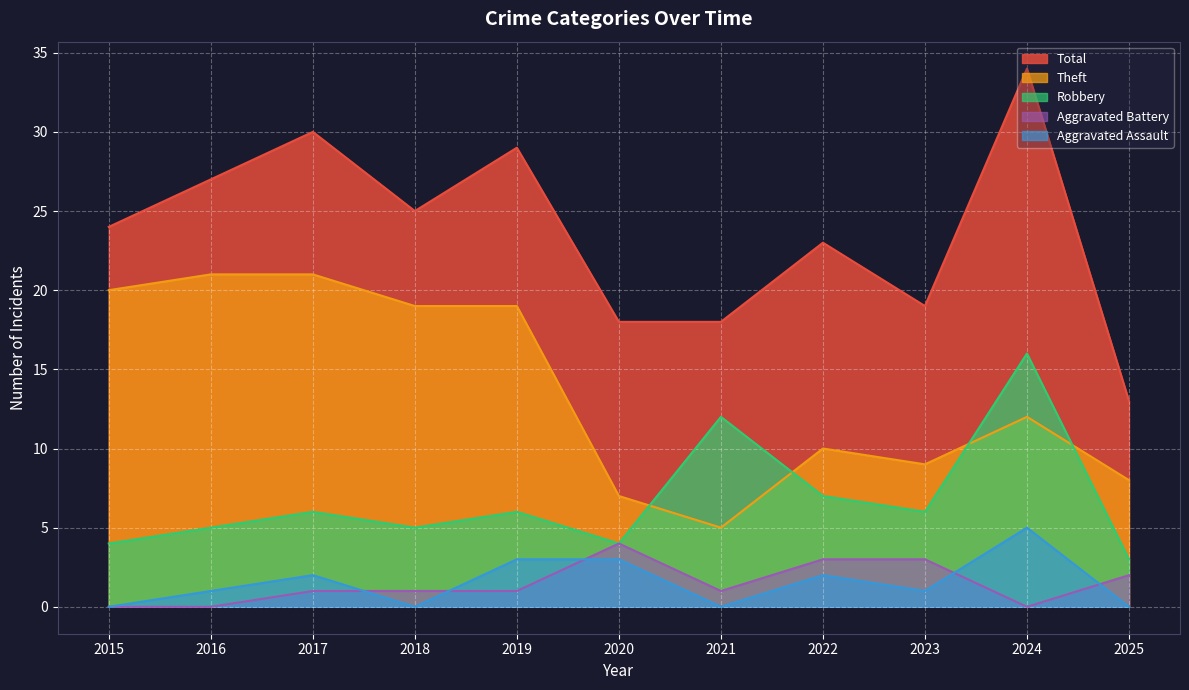

Where do Robbery and Theft first cross each other?

2020 and 2021